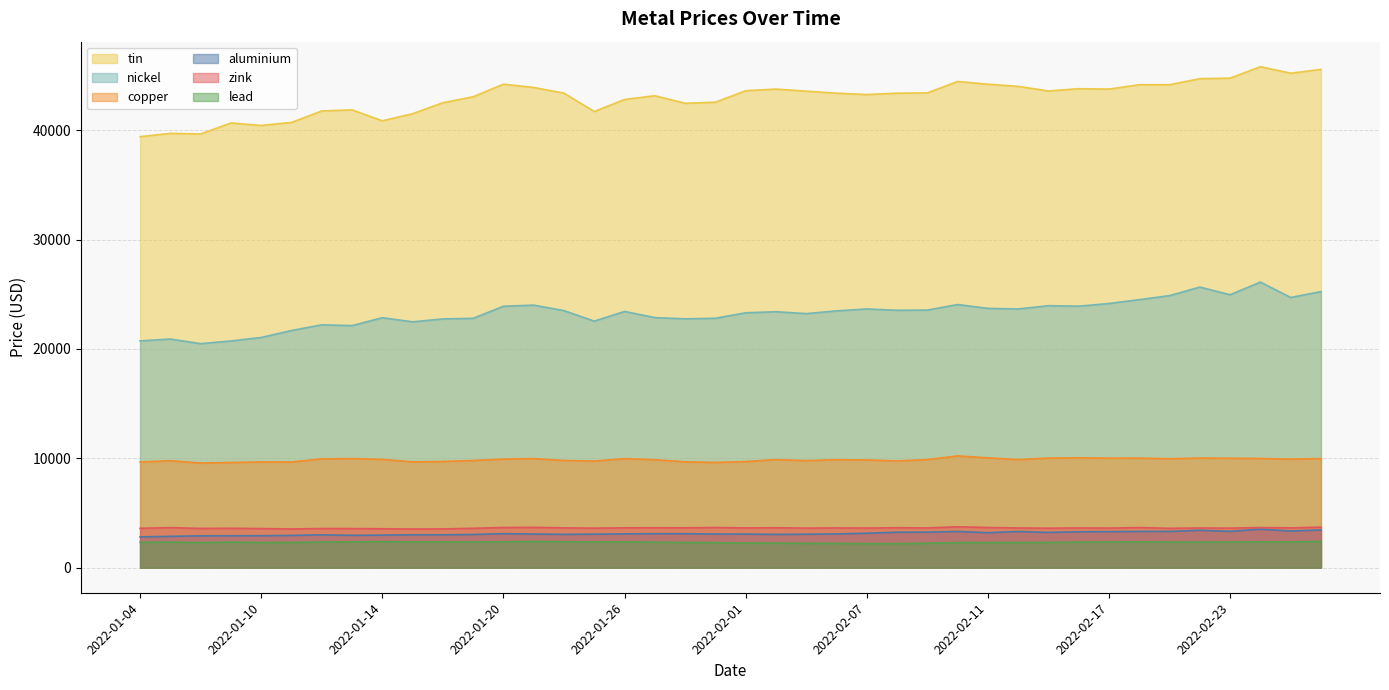

At how many categories does at least one series exceed 42861?

25